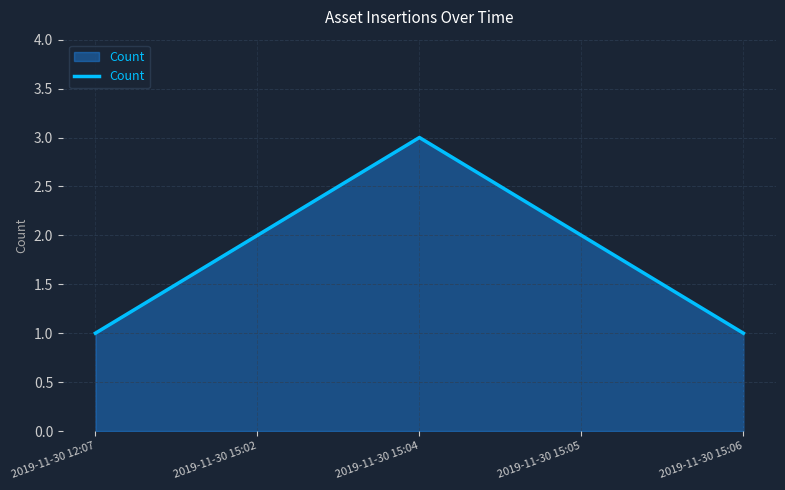

How many values are below 2?

2